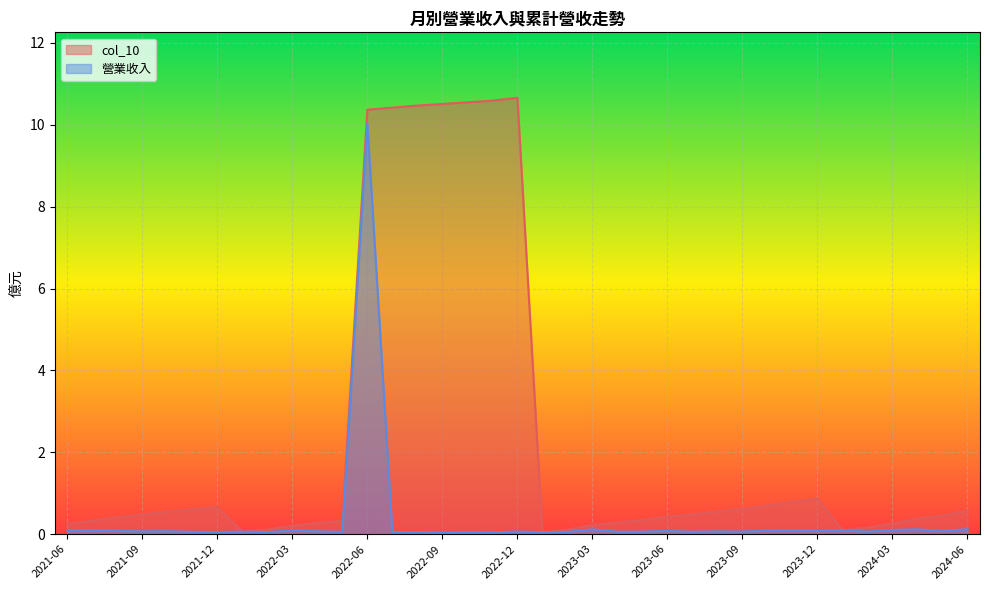

Between 2023-06 and 2021-09, which is larger?

2021-09